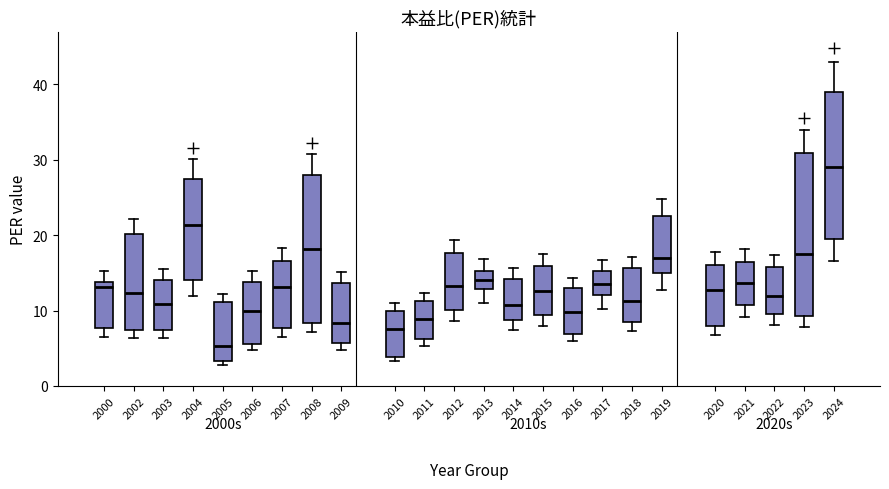

Reading left to right, transcribe this box plot: for each box, give where its median line is, the range the box spans, and where its two whiskers end, as read against the y-axis. The values are not printed on the chart, so give them approximately, as read against the axis.

2000: median 13, box 8 to 14, whiskers 6 to 15
2002: median 12, box 7 to 20, whiskers 6 to 22
2003: median 11, box 7 to 14, whiskers 6 to 16
2004: median 21, box 14 to 27, whiskers 12 to 30
2005: median 5, box 3 to 11, whiskers 3 (just below the box's lower edge) to 12
2006: median 10, box 6 to 14, whiskers 5 to 15
2007: median 13, box 8 to 17, whiskers 6 to 18
2008: median 18, box 8 to 28, whiskers 7 to 31
2009: median 8, box 6 to 14, whiskers 5 to 15
2010: median 8, box 4 to 10, whiskers 3 to 11
2011: median 9, box 6 to 11, whiskers 5 to 12
2012: median 13, box 10 to 18, whiskers 9 to 19
2013: median 14, box 13 to 15, whiskers 11 to 17
2014: median 11, box 9 to 14, whiskers 7 to 16
2015: median 13, box 9 to 16, whiskers 8 to 17
2016: median 10, box 7 to 13, whiskers 6 to 14
2017: median 14, box 12 to 15, whiskers 10 to 17
2018: median 11, box 9 to 16, whiskers 7 to 17
2019: median 17, box 15 to 23, whiskers 13 to 25
2020: median 13, box 8 to 16, whiskers 7 to 18
2021: median 14, box 11 to 17, whiskers 9 to 18
2022: median 12, box 9 to 16, whiskers 8 to 17
2023: median 18, box 9 to 31, whiskers 8 to 34
2024: median 29, box 20 to 39, whiskers 17 to 43